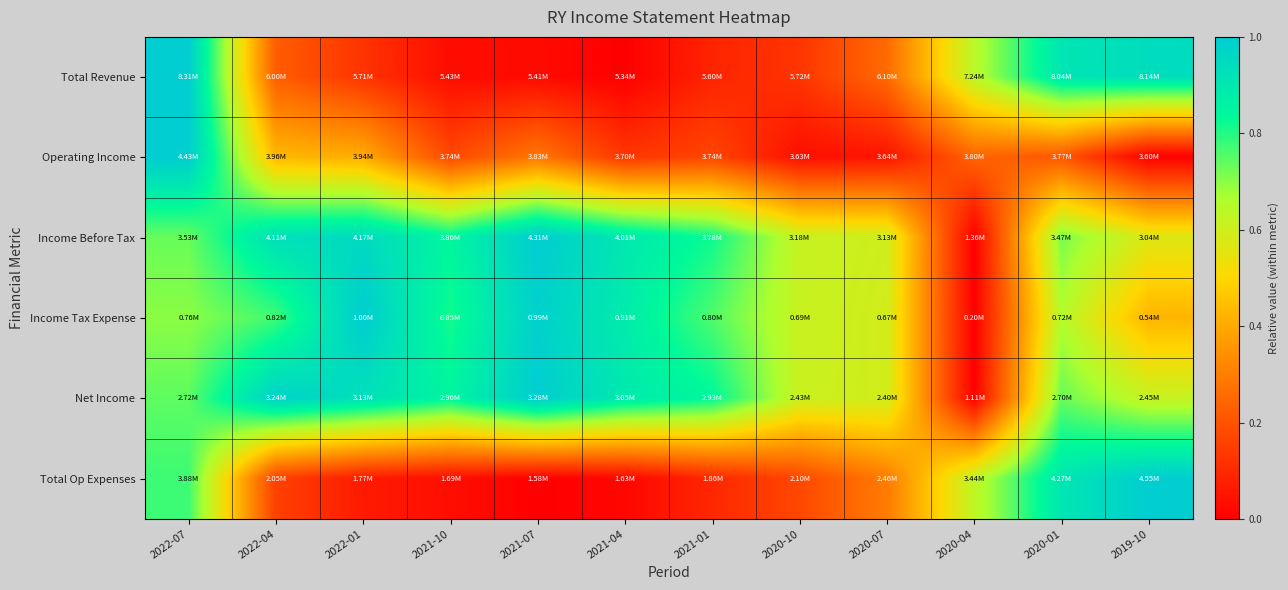

What is the maximum value shown in the chart?

1.0